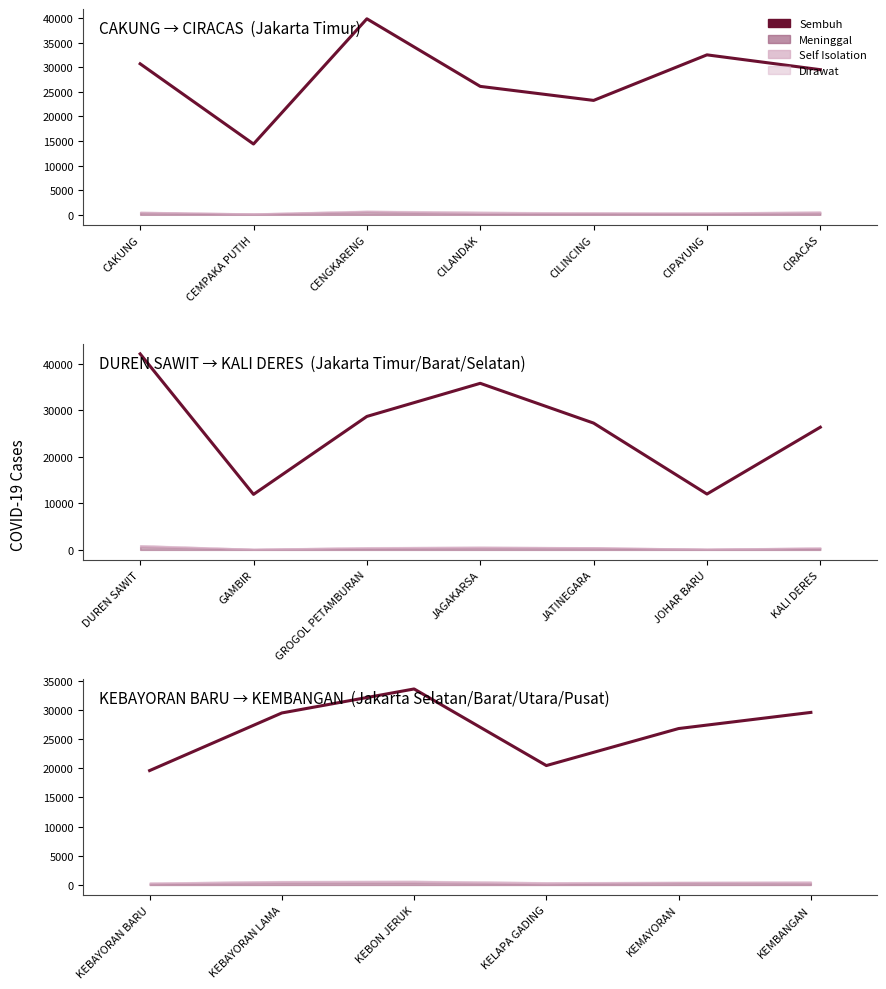

Is this an area chart (filled region under the line)?

No